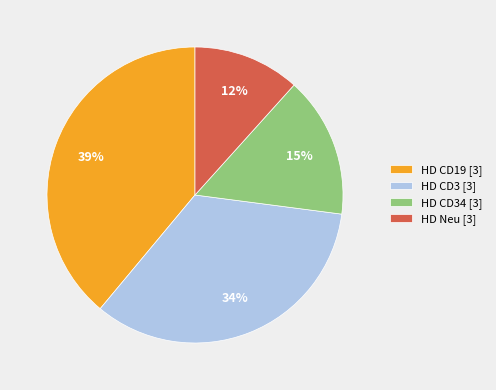

To the nearest percent, what is the average slice percentage?

25%